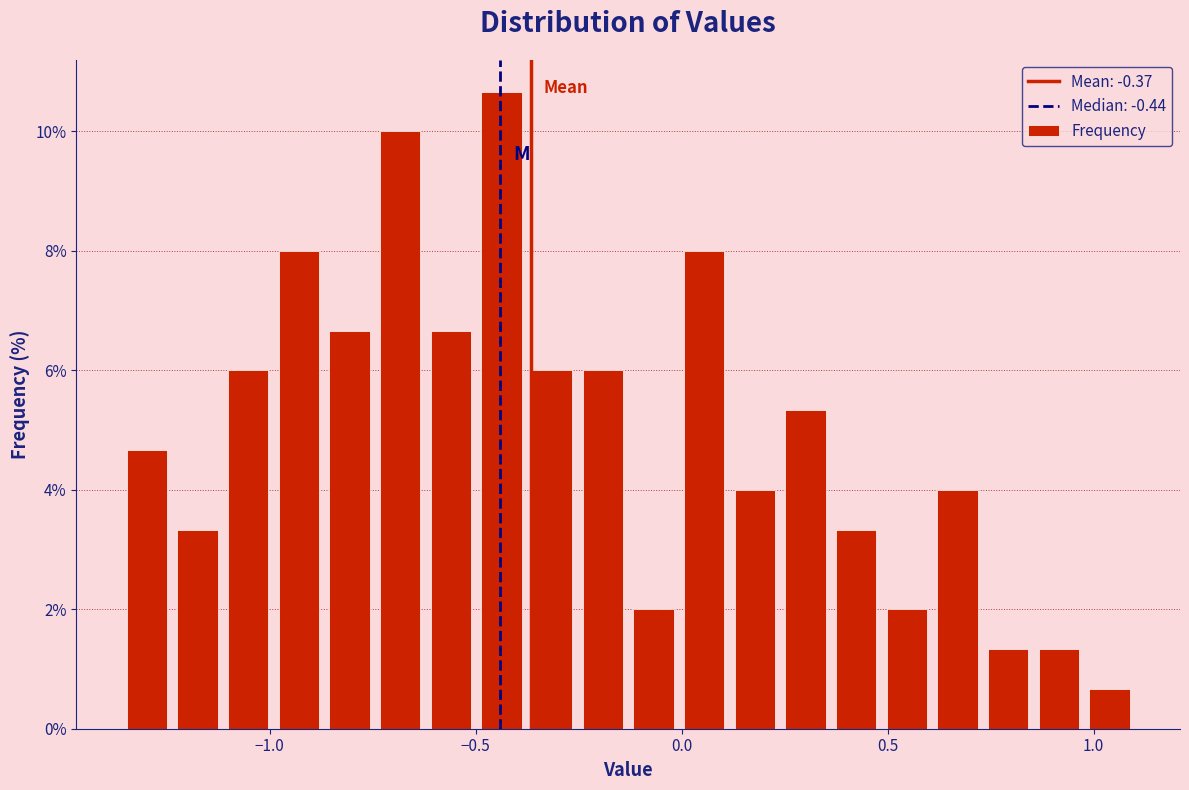

Around what value on the x-axis is the tallest bar? Give the approximate position of its centre, as read against the axis.

-0.45